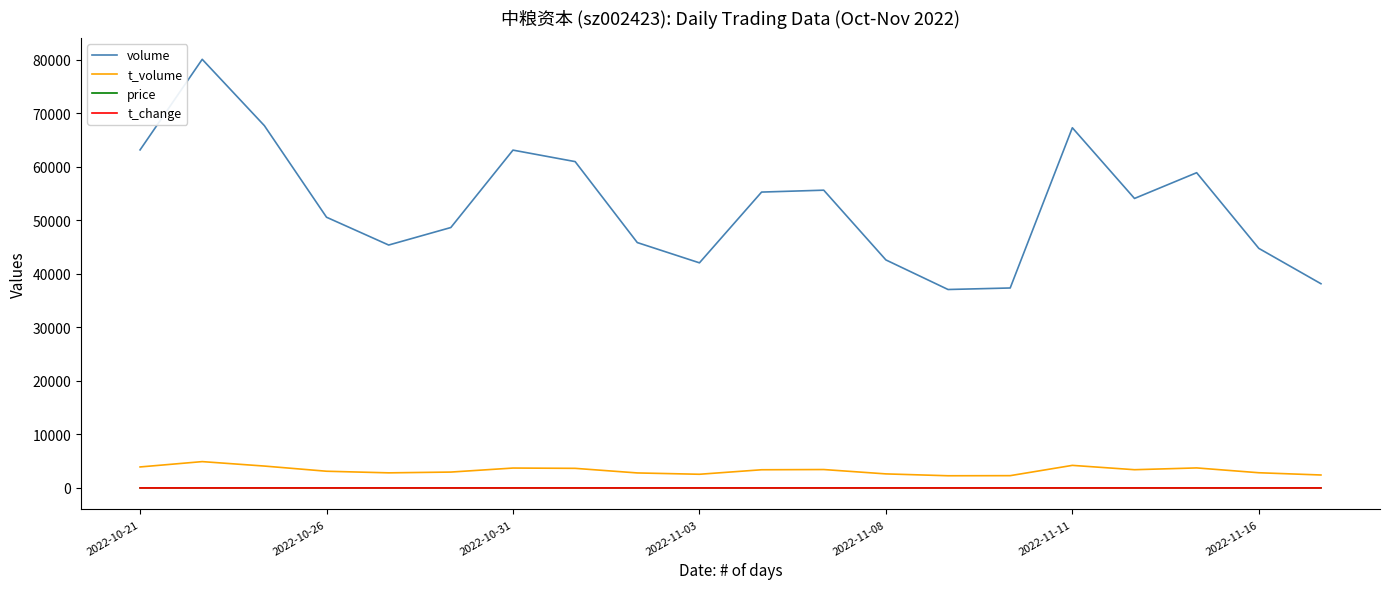

What is the average value of the volume series?

52930.9